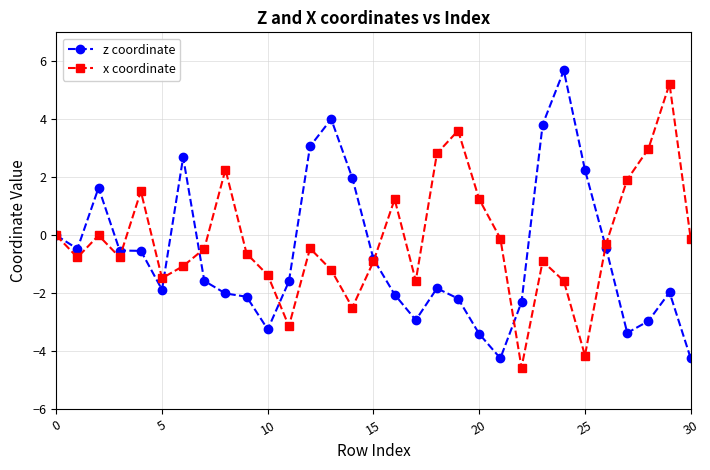

What is the maximum value shown in the chart?

5.7